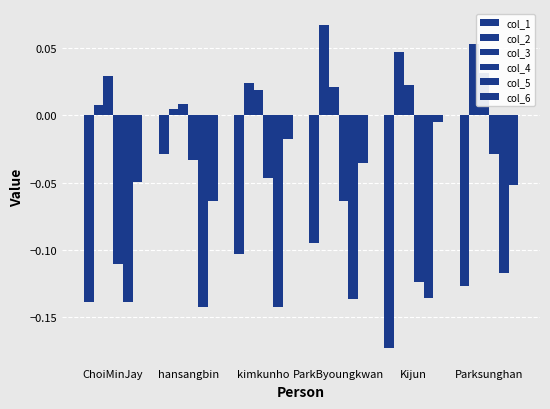

Reading left to right, list all the values displayed in this chart.

col_1: -0.1	-0.0	-0.1	-0.1	-0.2	-0.1
col_2: 0.0	0.0	0.0	0.1	0.0	0.1
col_3: 0.0	0.0	0.0	0.0	0.0	0.0
col_4: -0.1	-0.0	-0.0	-0.1	-0.1	-0.0
col_5: -0.1	-0.1	-0.1	-0.1	-0.1	-0.1
col_6: -0.0	-0.1	-0.0	-0.0	-0.0	-0.1